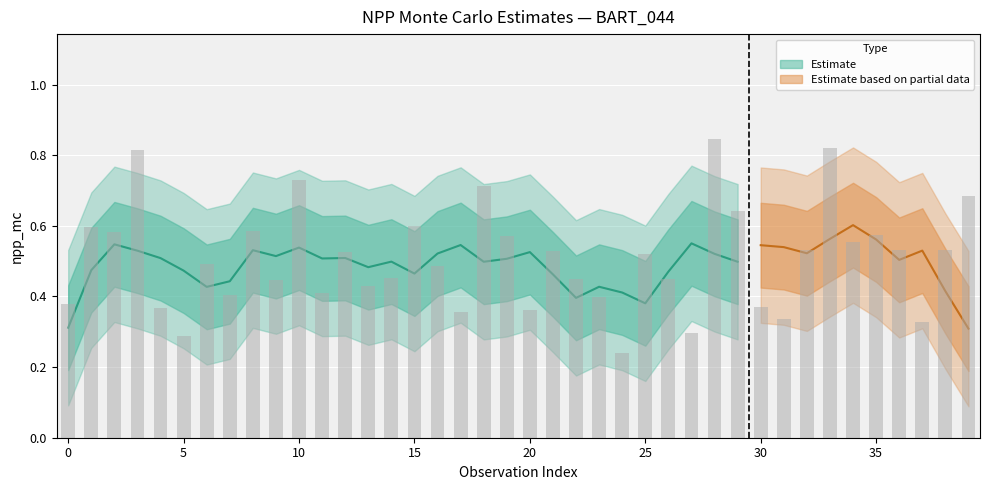

Count the number of categories in the chart.

40